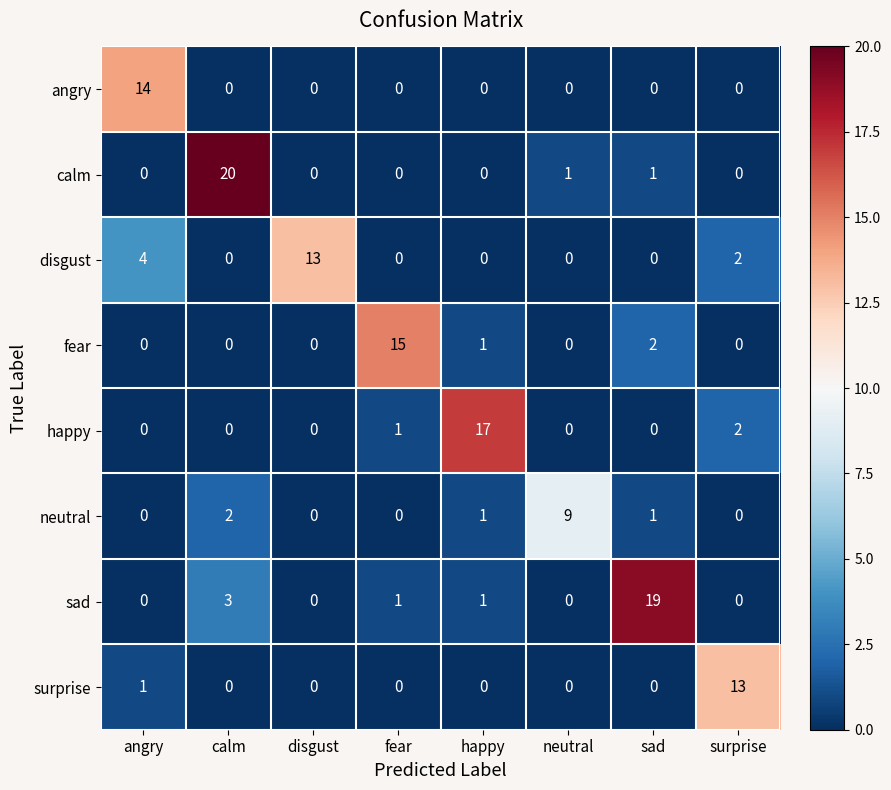

Is it true that fear equals 0 at calm?

True